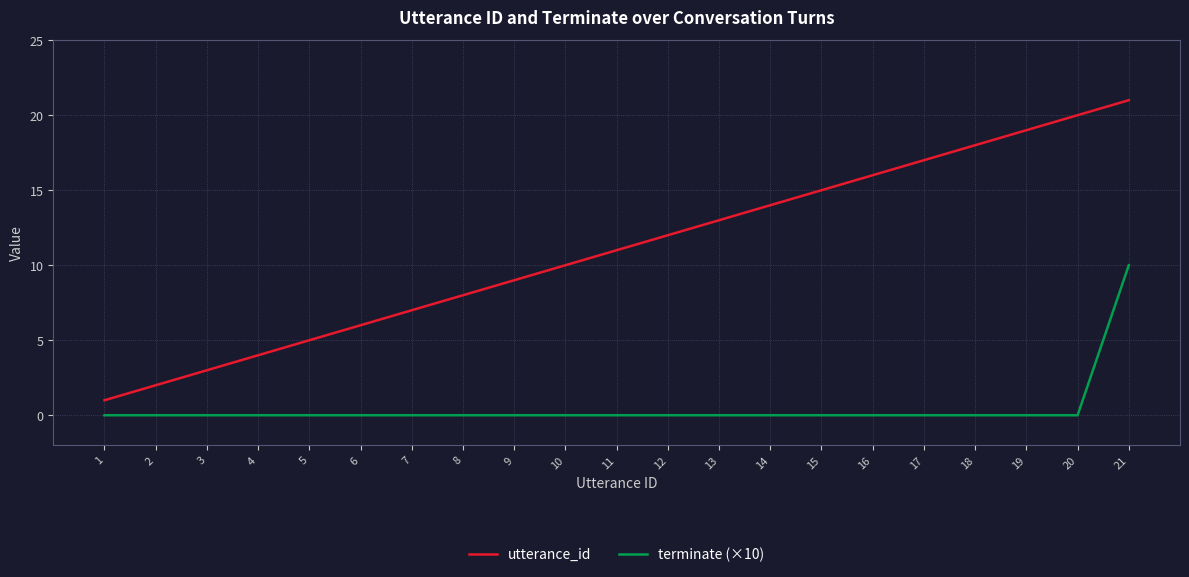

Between 4 and 12, which series saw the biggest shift?

utterance_id